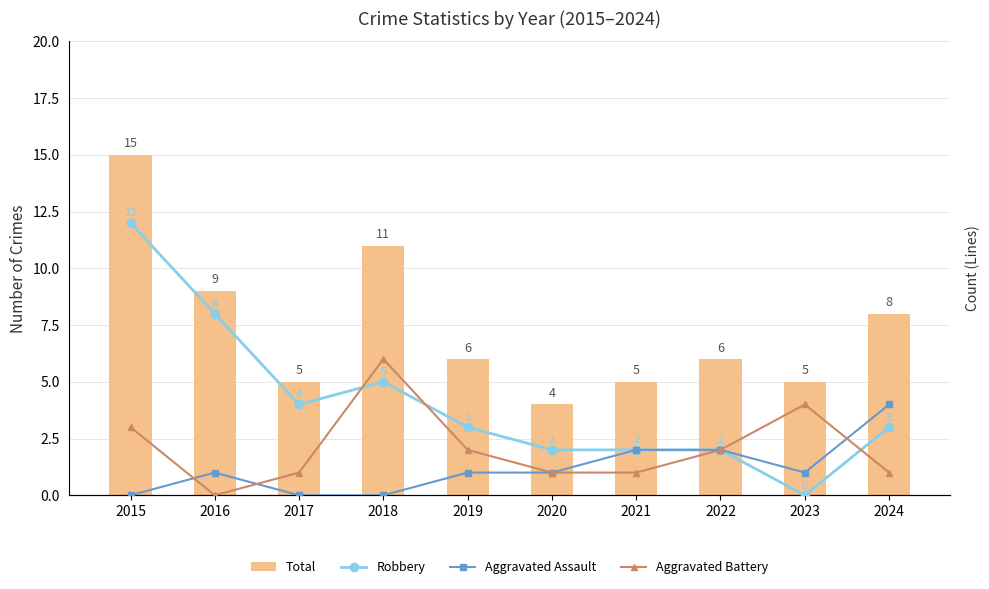

Between 2024 and 2020, which is larger?

2024